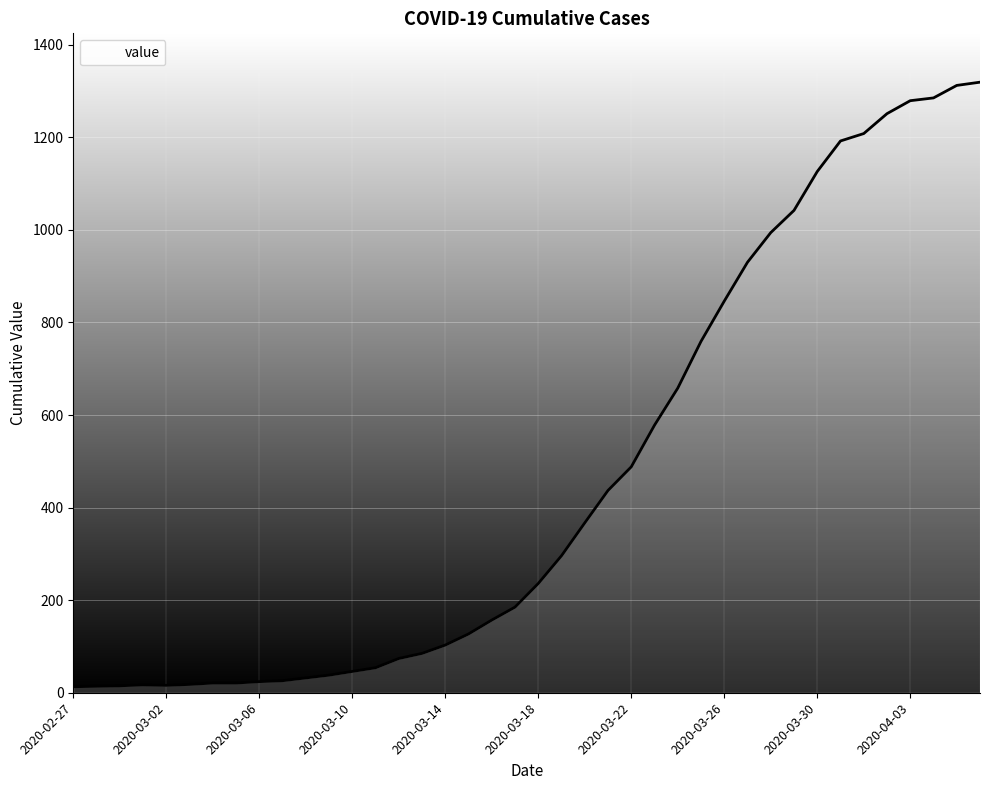

What is the maximum value shown in the chart?

1319